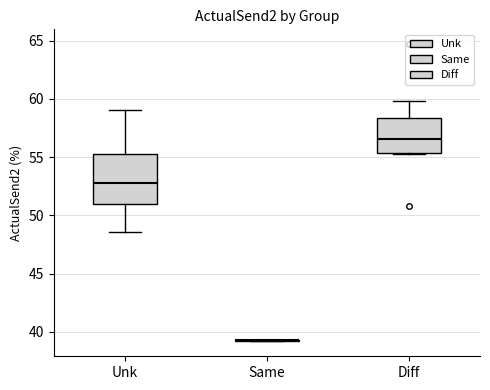

Reading left to right, transcribe this box plot: for each box, give where its median line is, the range the box spans, and where its two whiskers end, as read against the y-axis. The values are not printed on the chart, so give them approximately, as read against the axis.

Unk: median 52.5, box 51.0 to 55.0, whiskers 48.5 to 59.0
Same: box collapsed to a line at 39.5, whiskers 39.0 to 39.5
Diff: median 56.5, box 55.5 to 58.5, whiskers 55.5 to 60.0